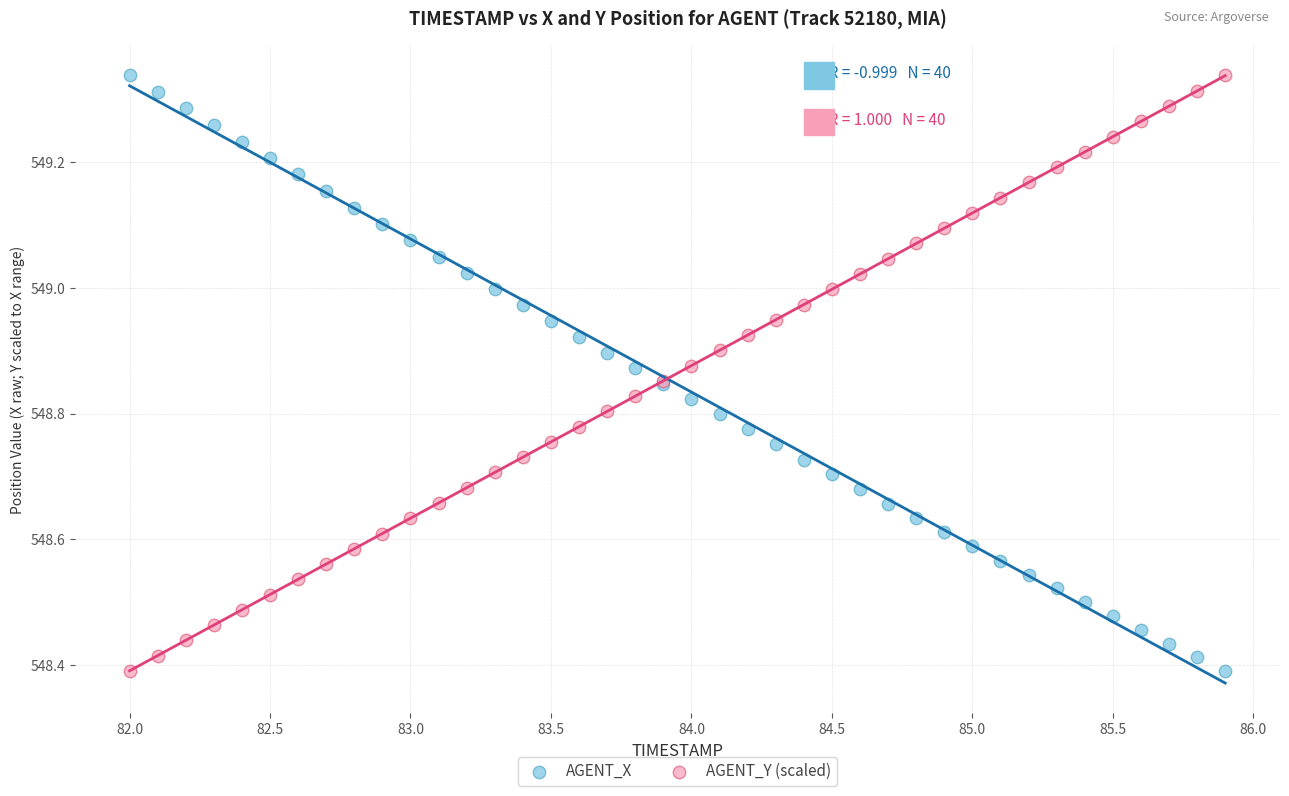

What is the X range (max minus min) for the scatter plot?

3.9